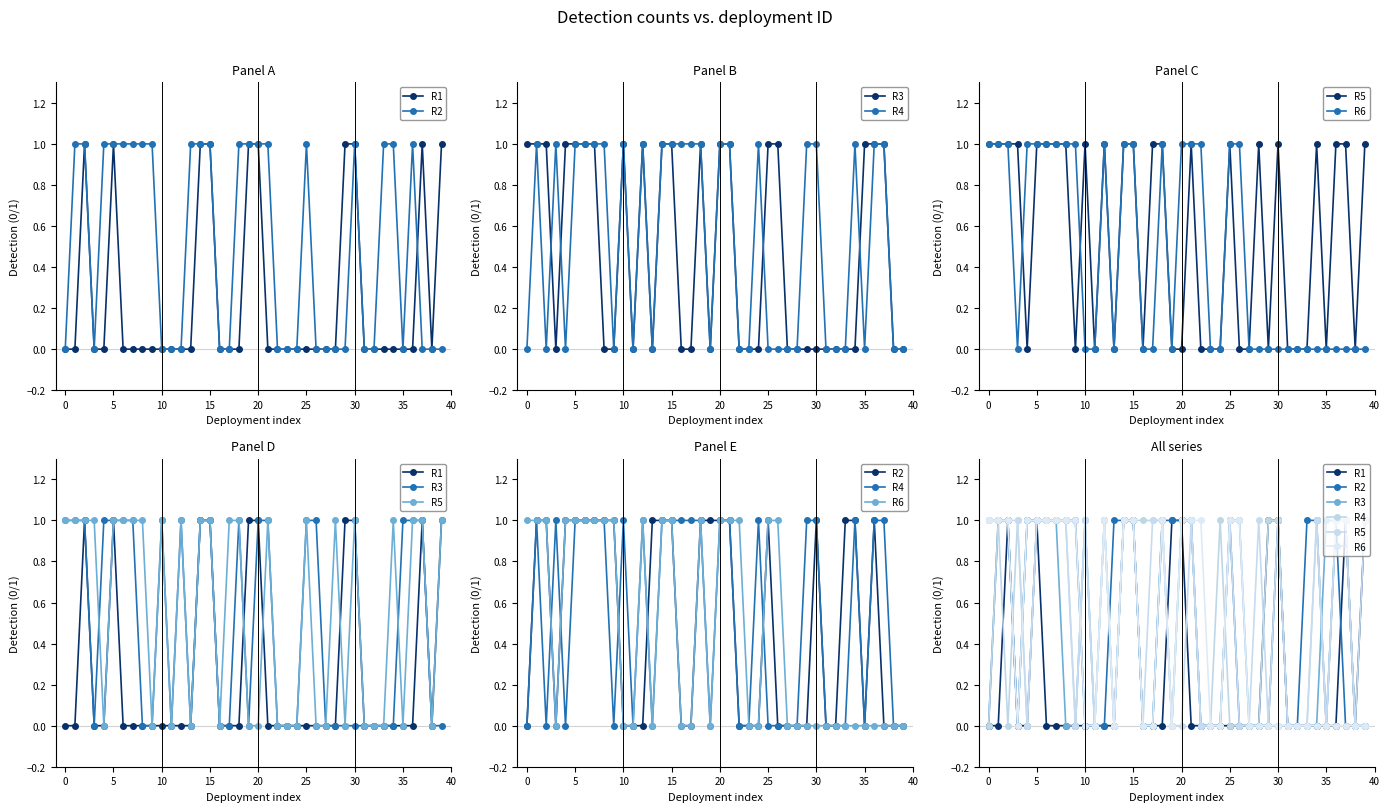

At 15, list the series in order from largest to smallest.

R2, R3, R6, R1, R4, R5